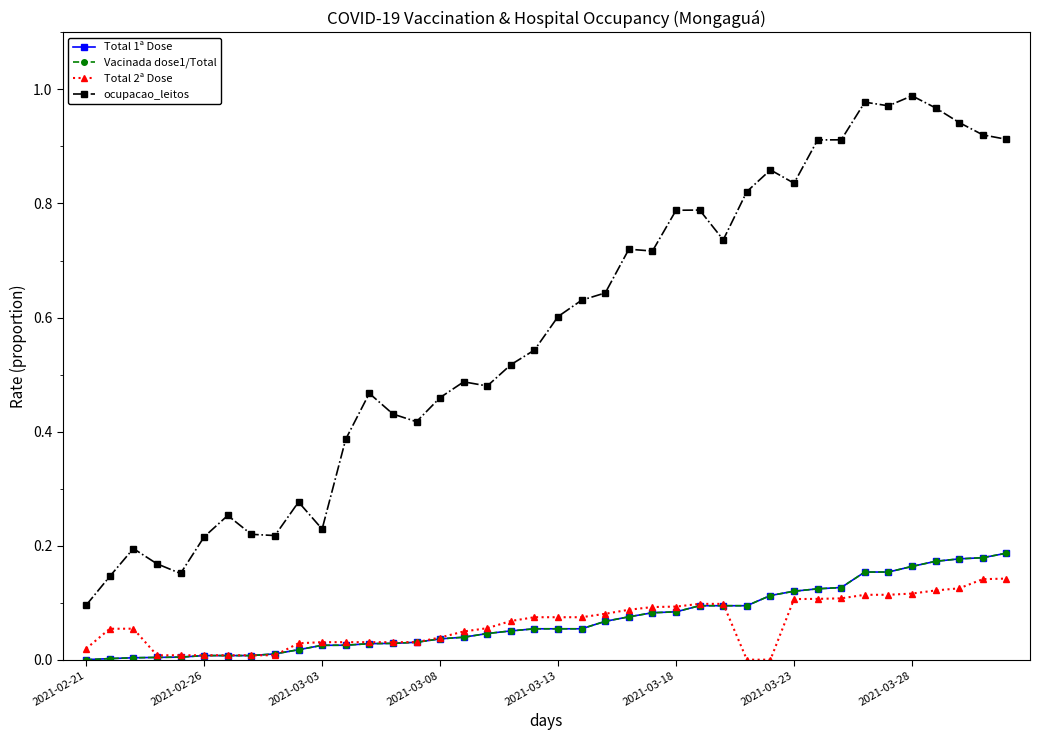

At which category is the sum across all series the highest?

36